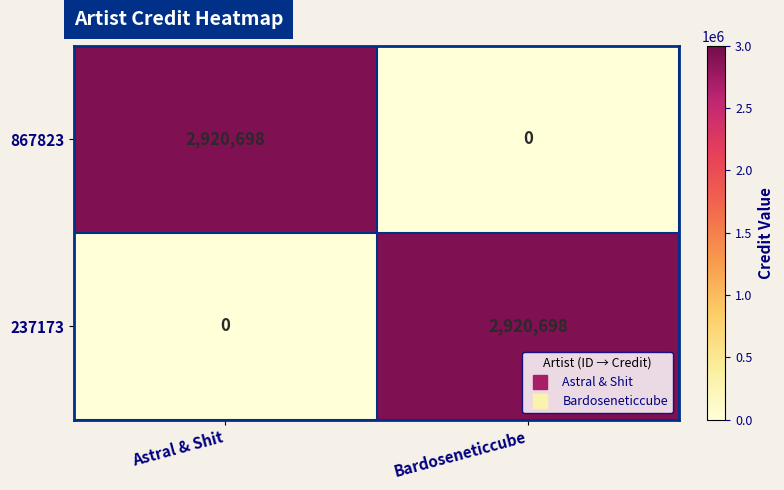

What is the total value across all series at Bardoseneticcube?

2920698